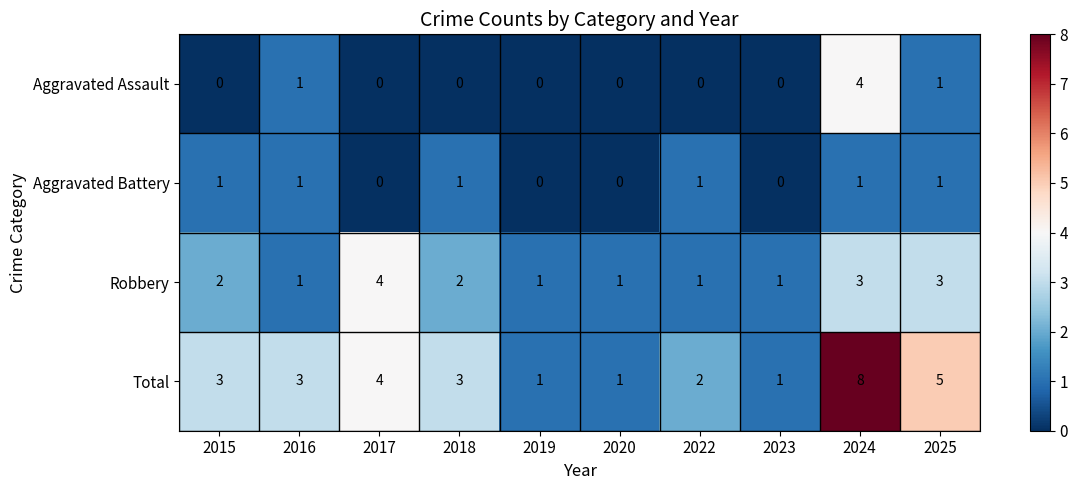

Which series changed the most between 2015 and 2020?

Total